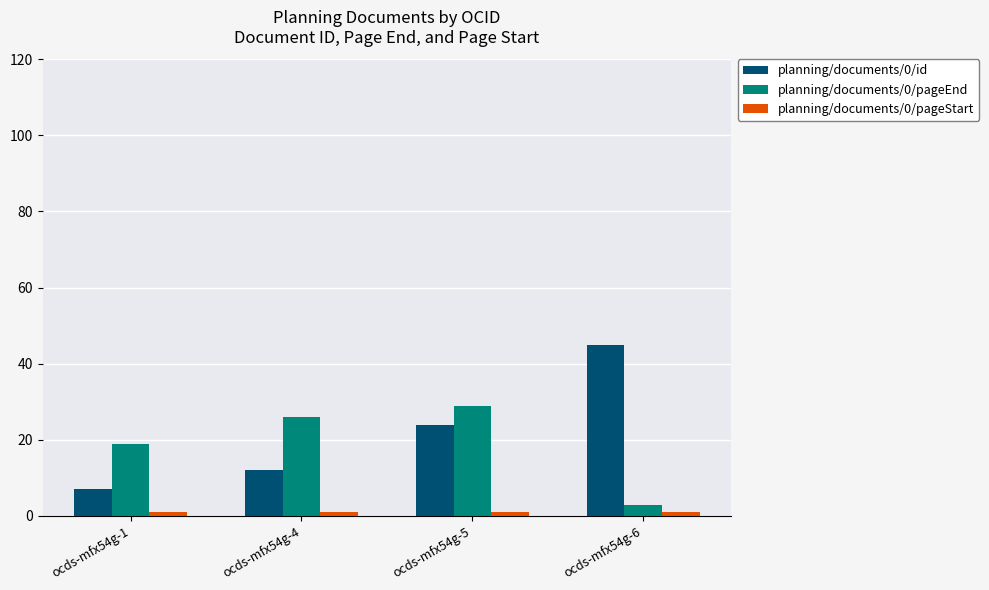

Read the planning/documents/0/id value at ocds-mfx54g-5, to the nearest 10.

20